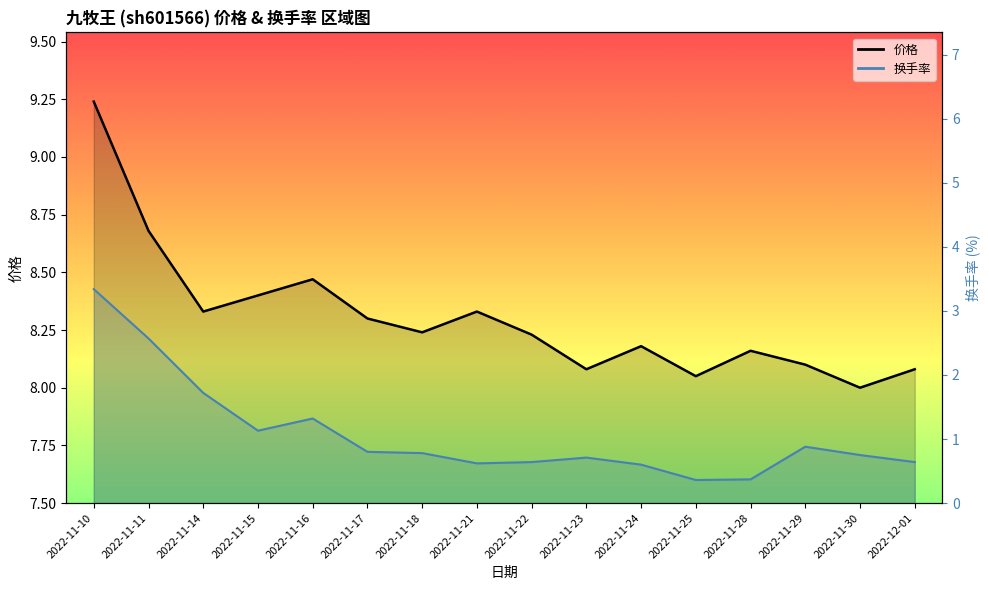

Reading left to right, extract all data points from this chart.

价格_line: 9.2	8.7	8.3	8.4	8.5	8.3	8.2	8.3	8.2	8.1	8.2	8.1	8.2	8.1	8.0	8.1
换手率_line: 3.3	2.6	1.7	1.1	1.3	0.8	0.8	0.6	0.6	0.7	0.6	0.4	0.4	0.9	0.8	0.6